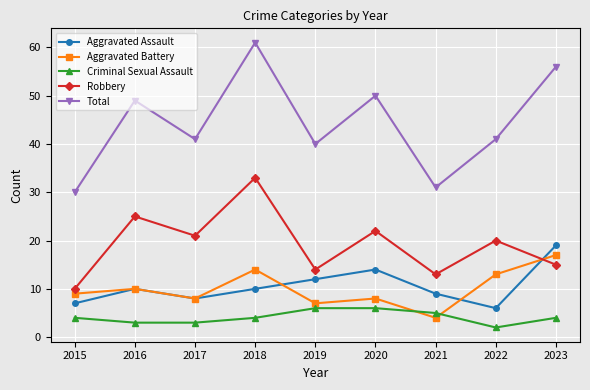

True or false: Robbery and Criminal Sexual Assault intersect in this chart.

False